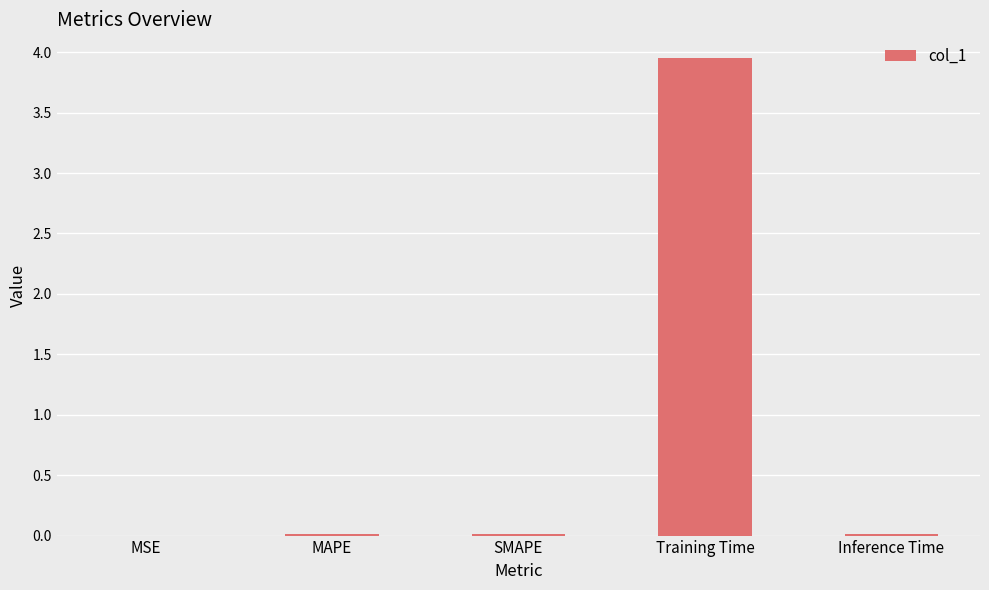

Which label corresponds to the largest value in the chart?

Training Time